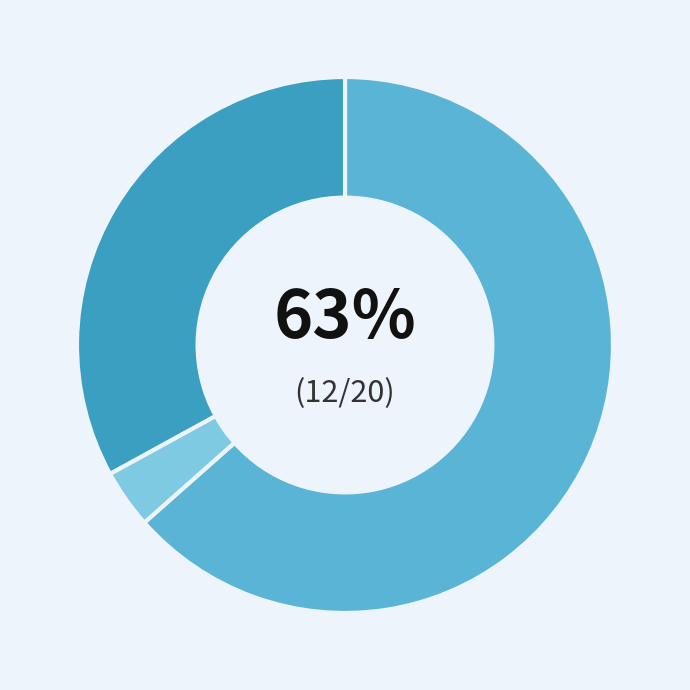

How many segments does this pie chart have?

3